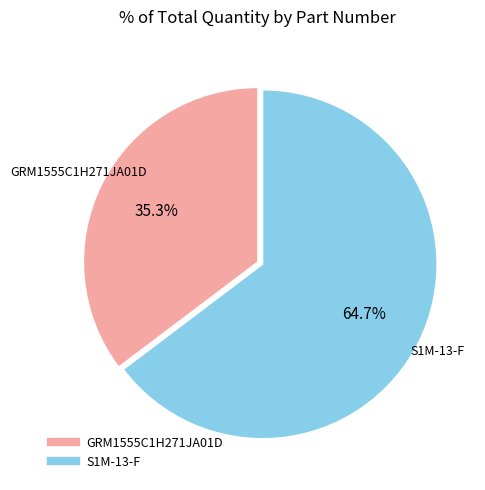

What portion of the pie excludes S1M-13-F?

35.3%